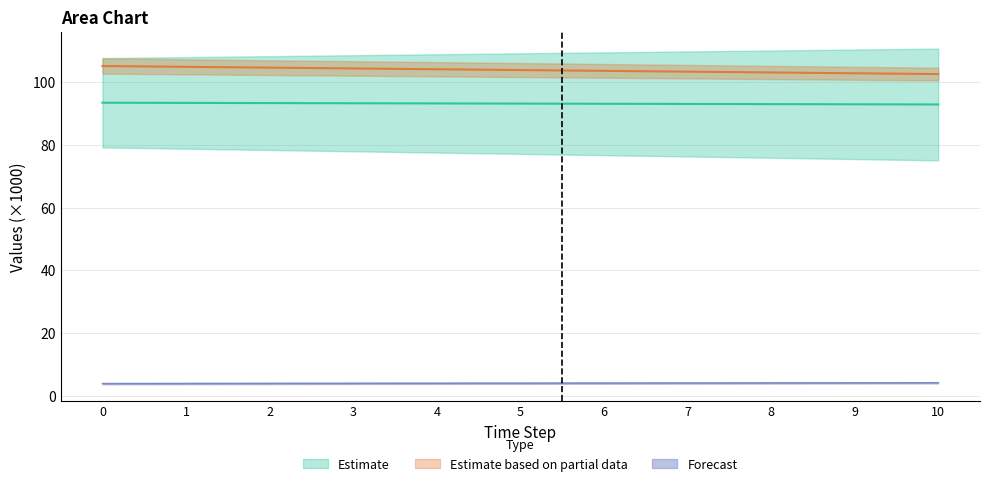

What is the total value across all series at 5?

201.0